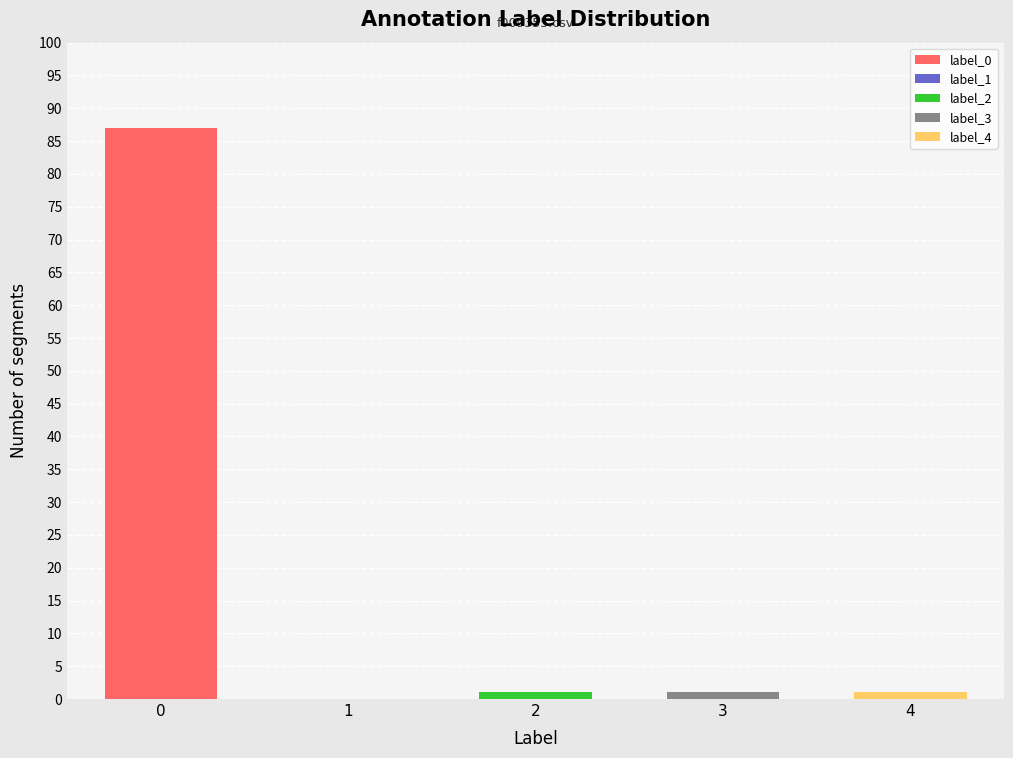

Reading left to right, what are all the values shown in this chart?

87	0	1	1	1